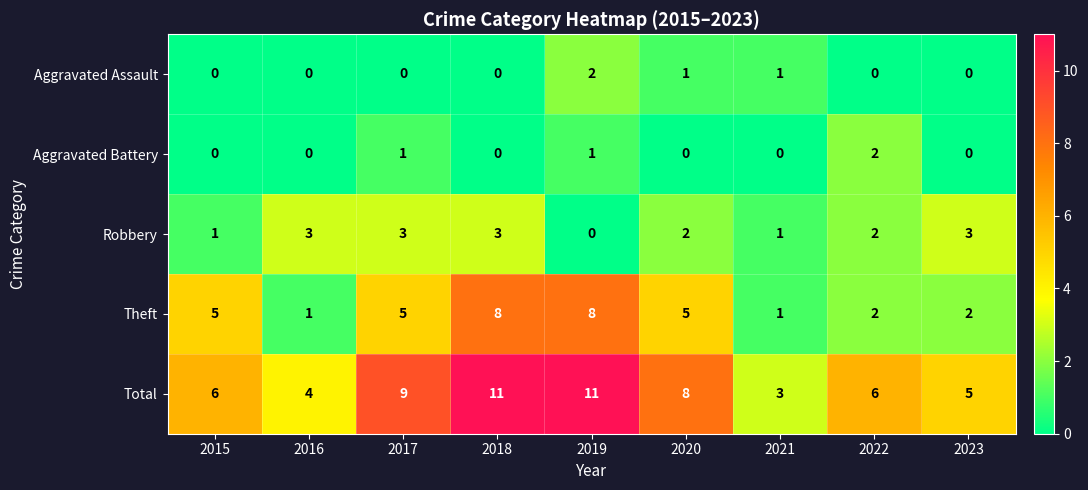

Which category has the highest value in the Aggravated Battery series?

2022